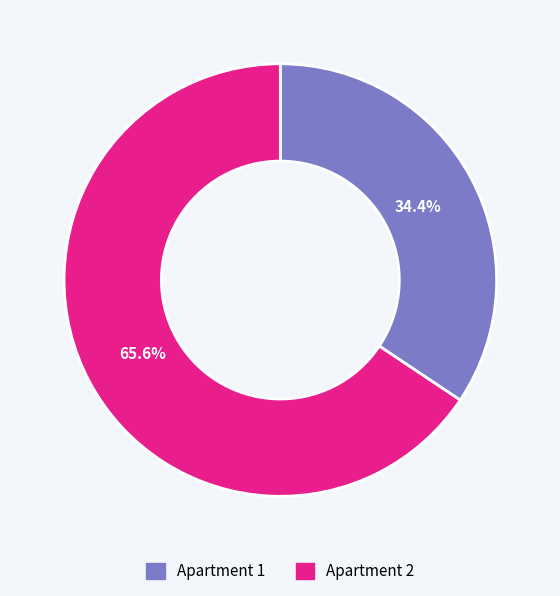

The Apartment 1 slice represents 34% of the pie. True or false?

True